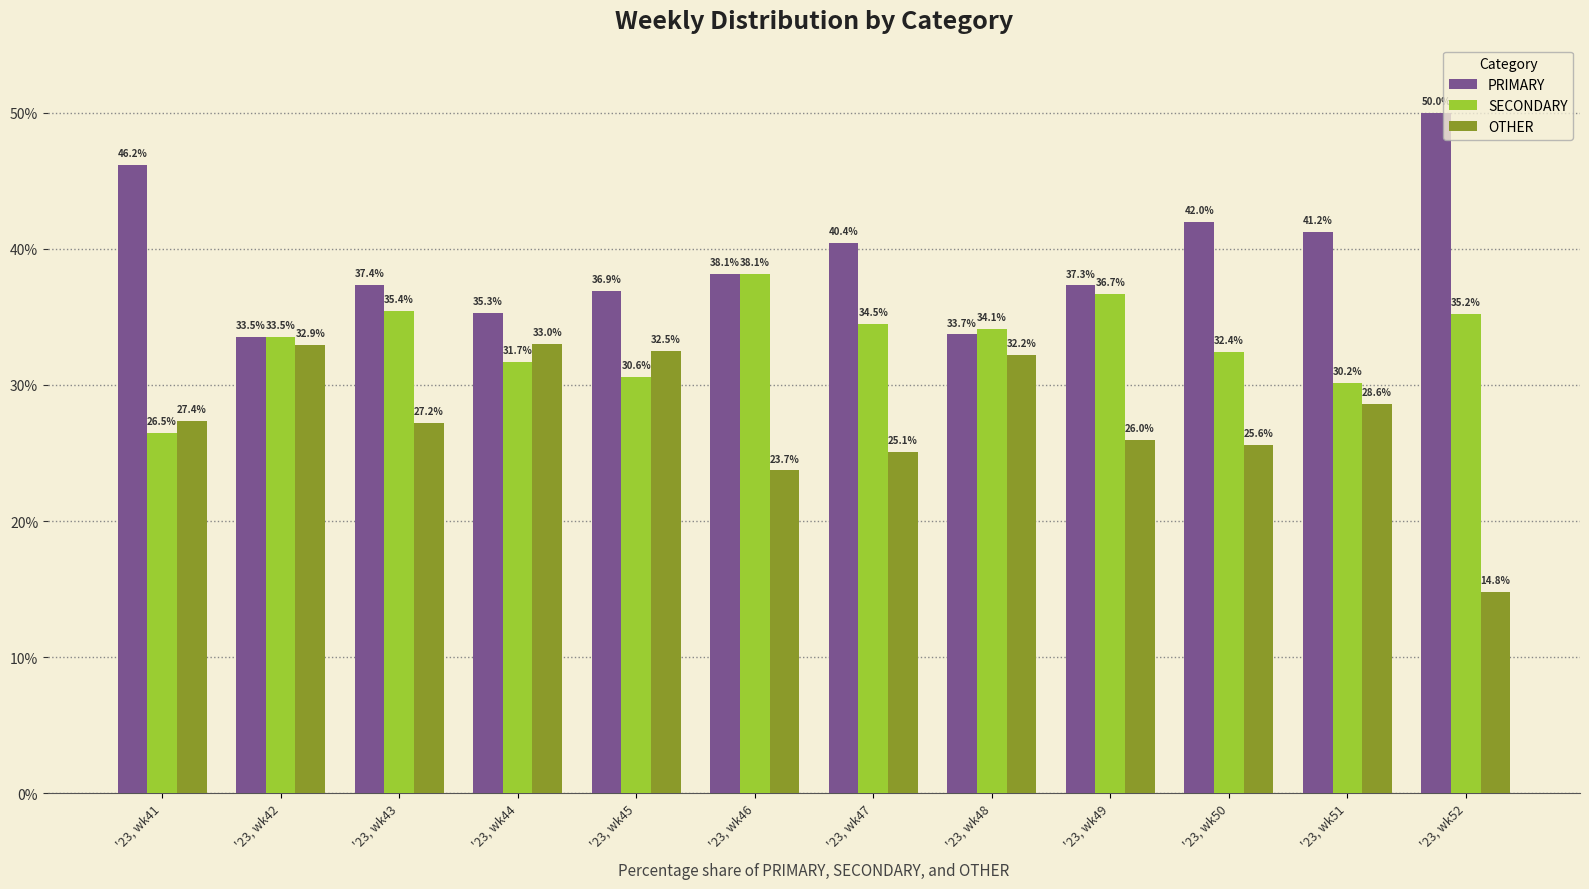

What is the value of the PRIMARY bar at the 7th from the left?

40.4